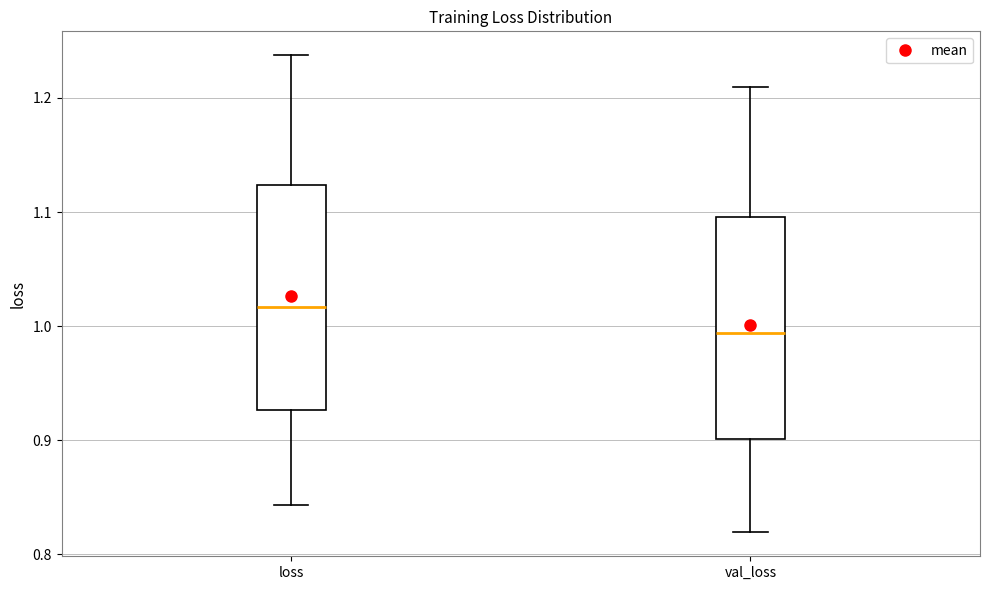

Reading left to right, transcribe this box plot: for each box, give where its median line is, the range the box spans, and where its two whiskers end, as read against the y-axis. The values are not printed on the chart, so give them approximately, as read against the axis.

loss: median 1.02, box 0.93 to 1.12, whiskers 0.84 to 1.24
val_loss: median 0.99, box 0.90 to 1.10, whiskers 0.82 to 1.21